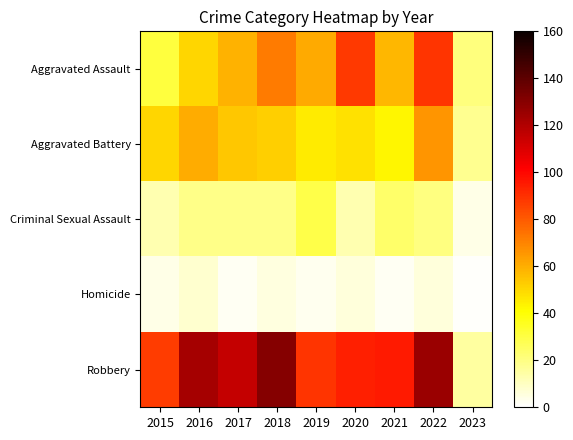

Rank the series at 2023 from lowest to highest value.

Homicide, Criminal Sexual Assault, Robbery, Aggravated Battery, Aggravated Assault